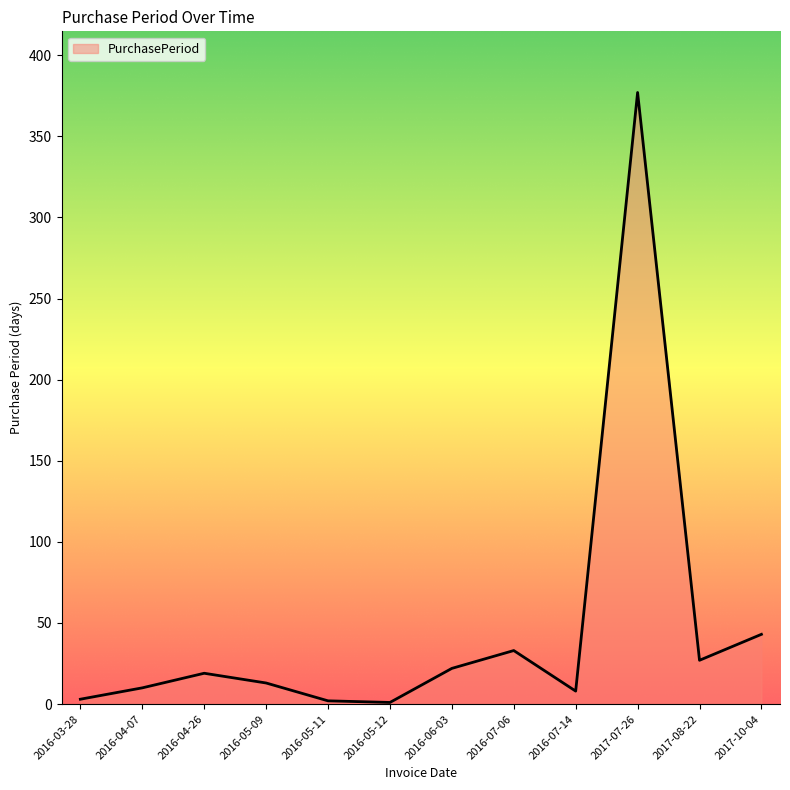

What position from the right is 2016-05-09?

9